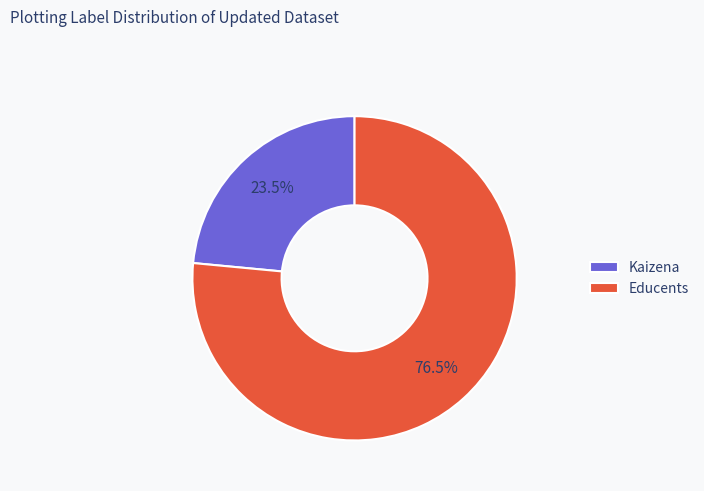

Which has a higher value, Educents or Kaizena?

Educents